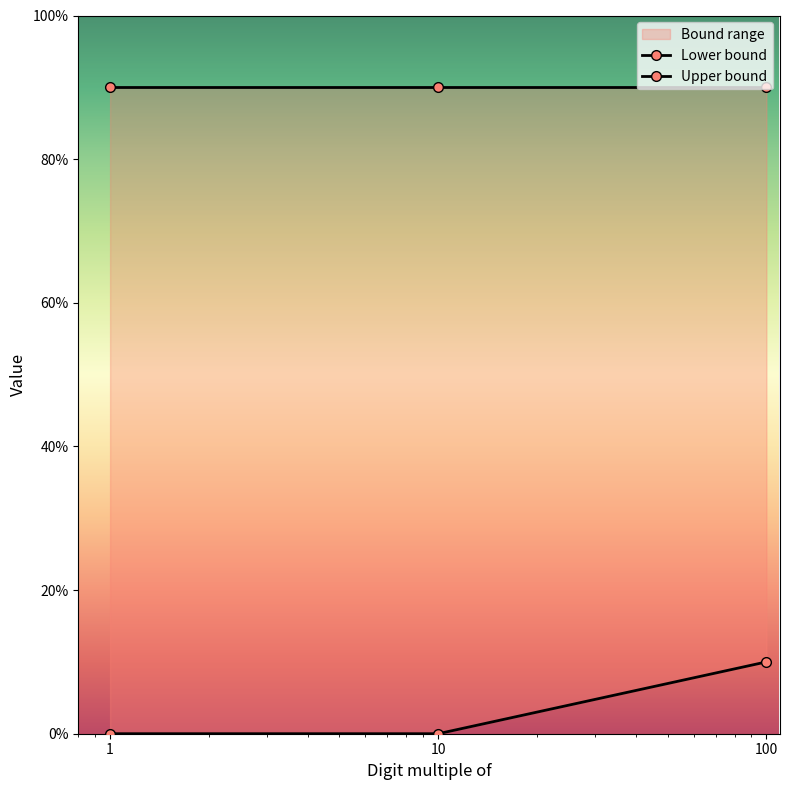

At which category does the chart reach its peak across all series?

100